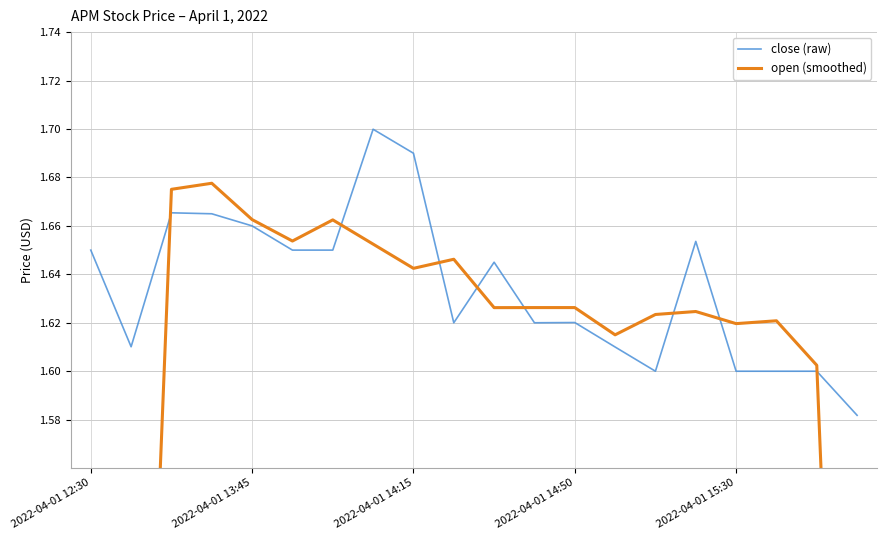

True or false: close (raw) has a value of 2.7 at 2022-04-01 14:15.

False